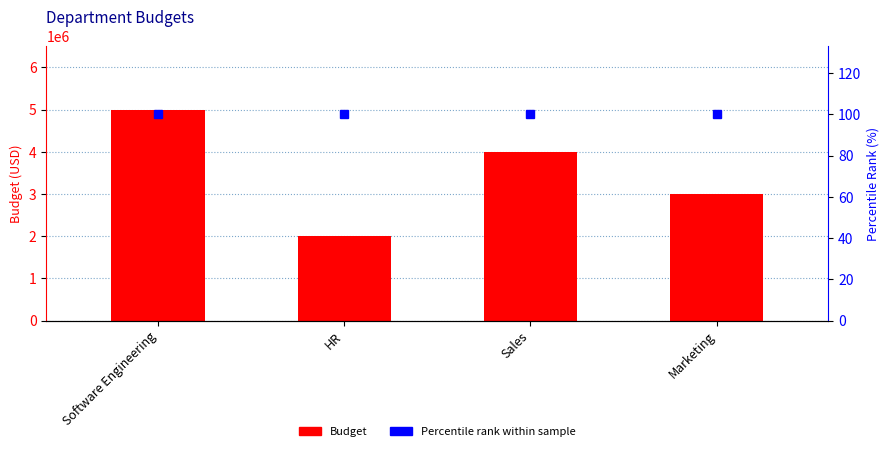

What is the greatest value displayed?

5000000